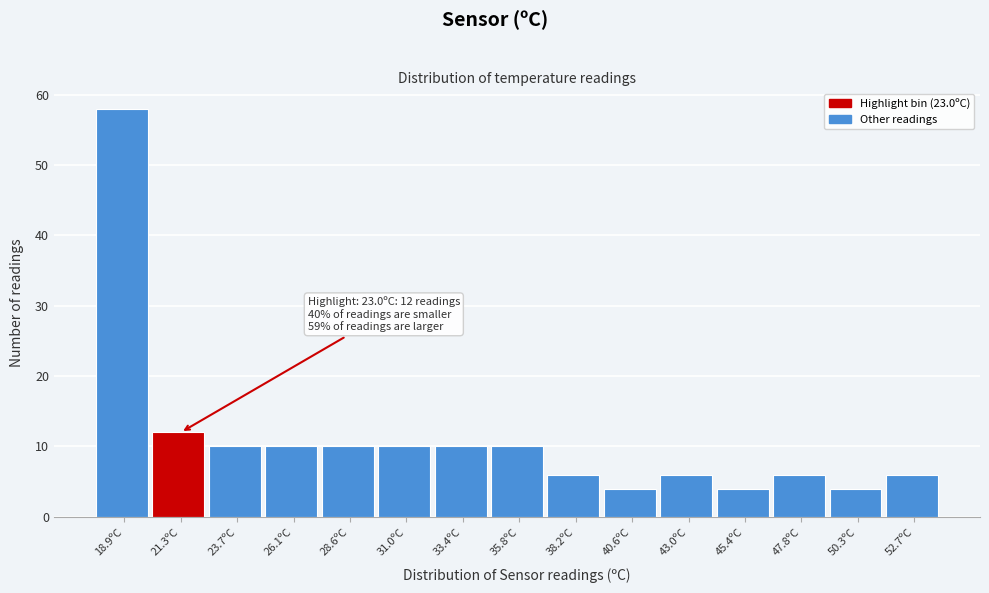

Reading right to left, transcribe all the data shown in this chart.

6	4	6	4	6	4	6	10	10	10	10	10	10	12	58